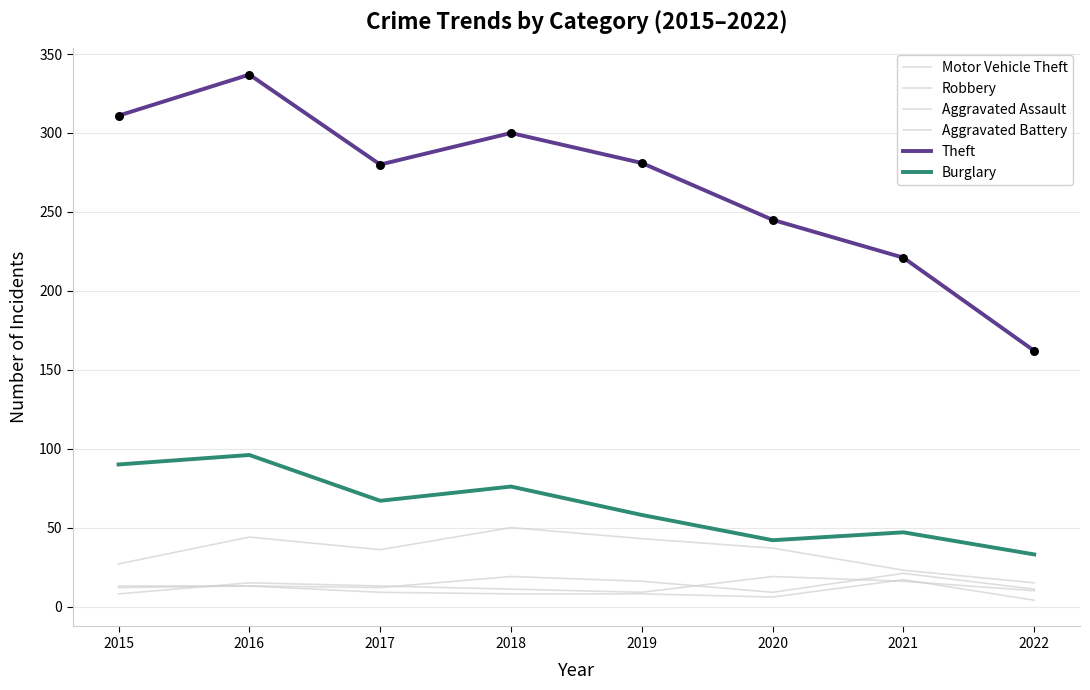

Is the value of Theft at 2020 greater than the value of Robbery at 2017?

Yes